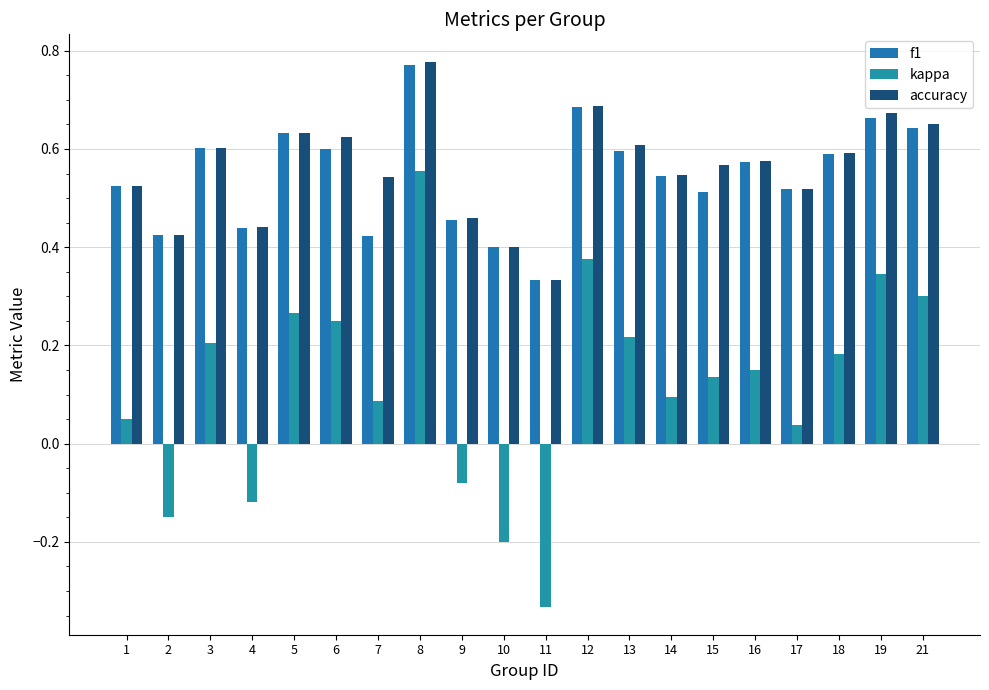

Which series has the largest total across all categories?

accuracy